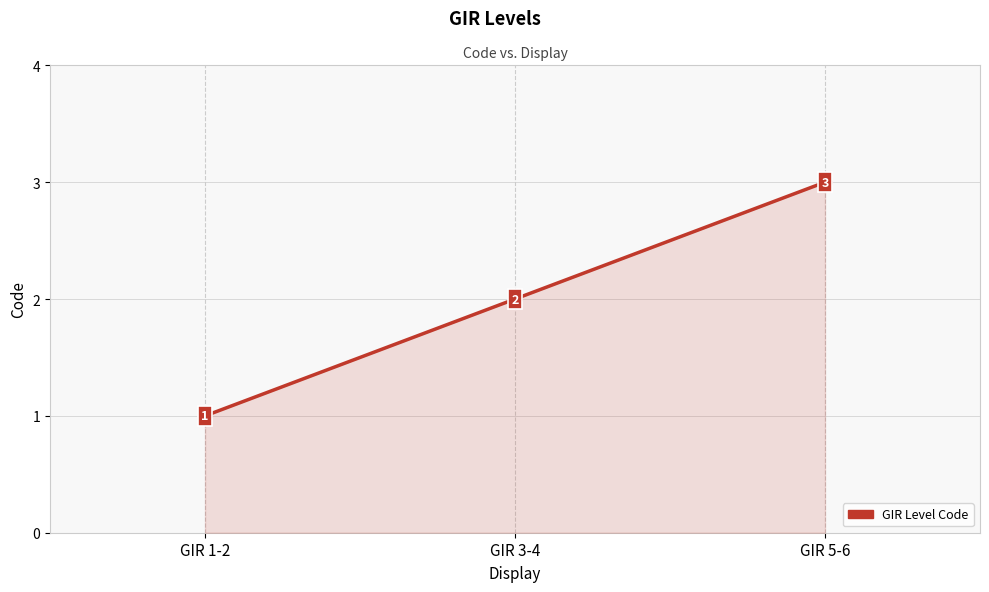

Between GIR 3-4 and GIR 1-2, which is larger?

GIR 3-4